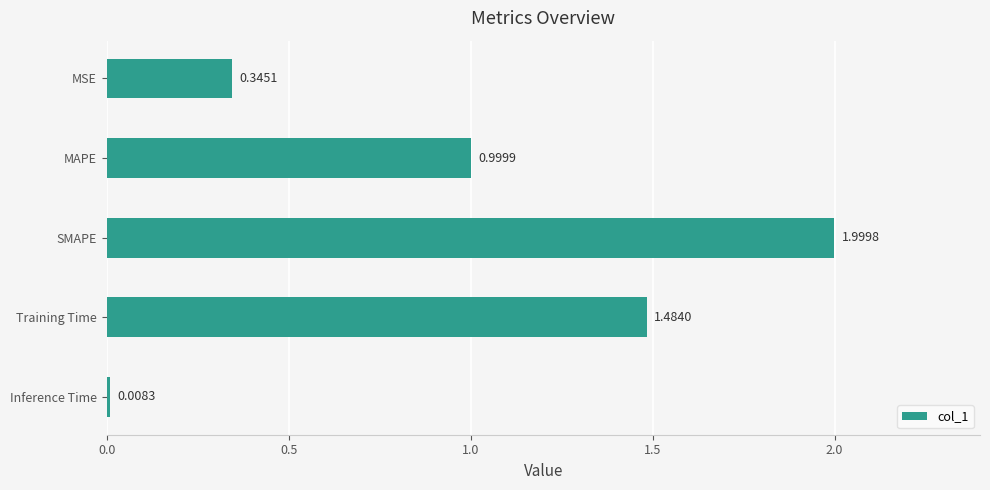

List the labels in order of value, largest first.

SMAPE, Training Time, MAPE, MSE, Inference Time